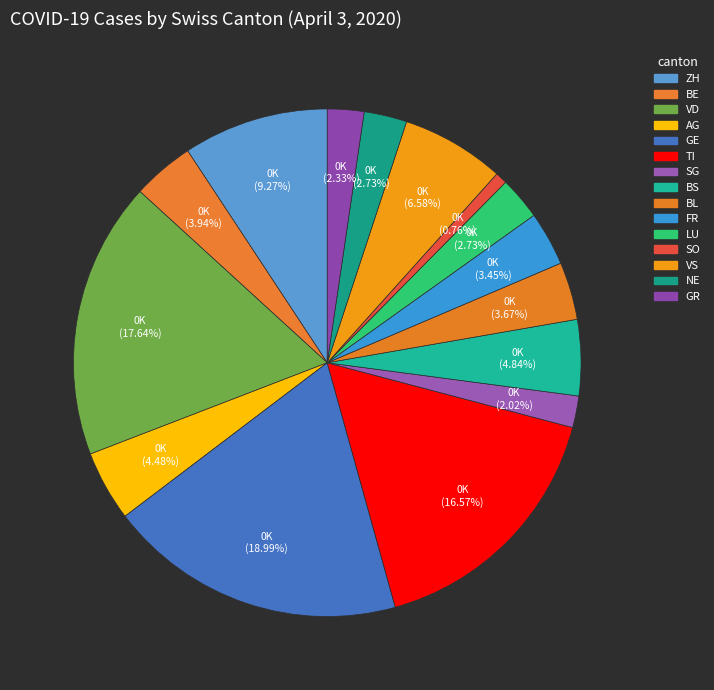

How many slices are in this pie chart?

15